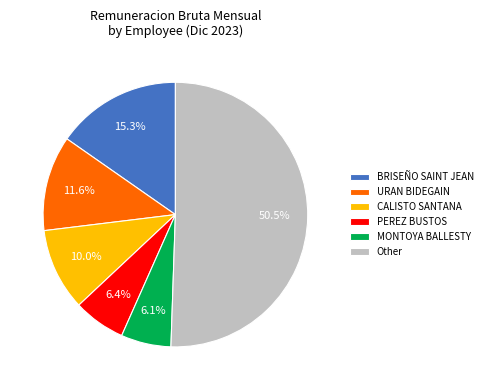

Which category accounts for the majority?

Other